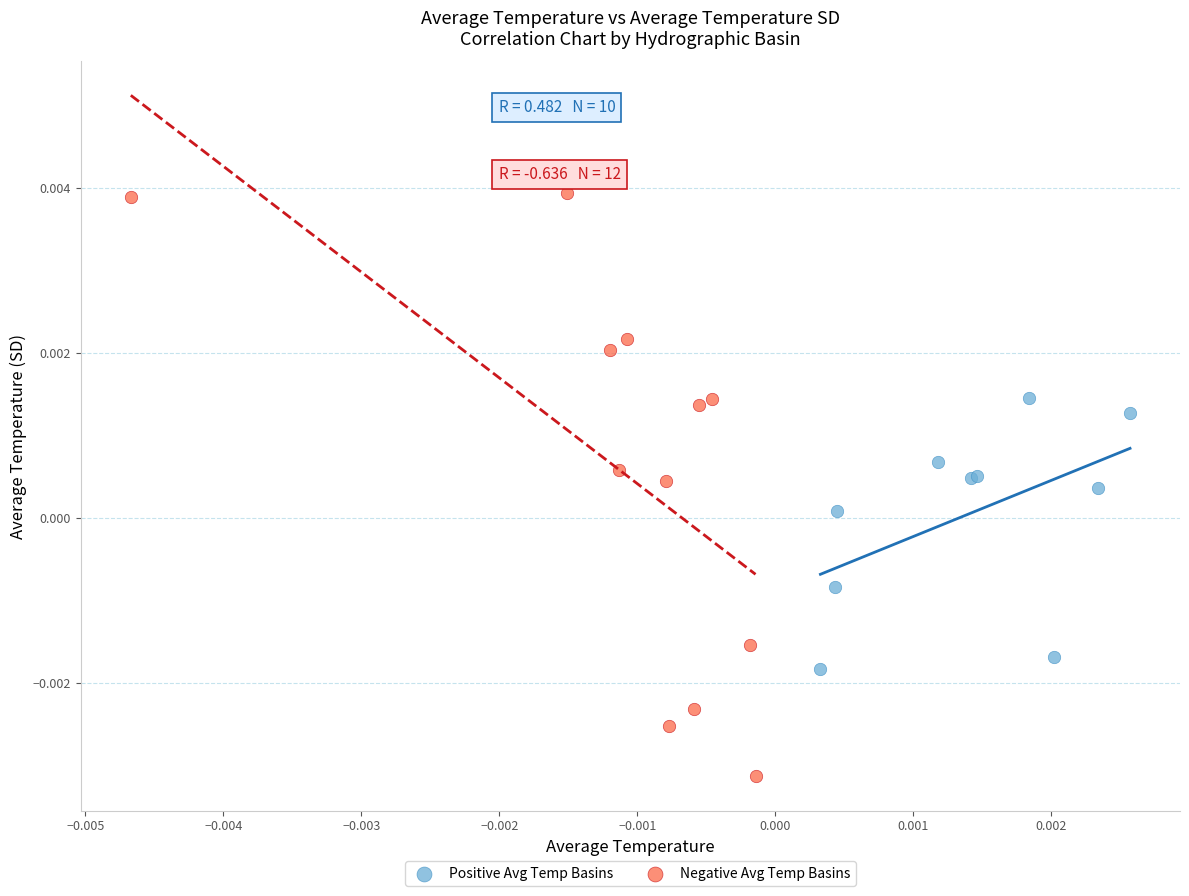

Which series reaches the minimum Y coordinate?

Negative Avg Temp Basins